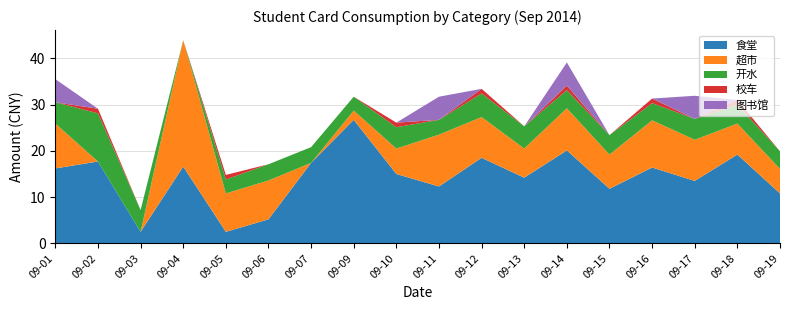

Reading left to right, extract all data points from this chart.

食堂: 09-01=16.2	09-02=17.7	09-03=2.5	09-04=16.6	09-05=2.5	09-06=5.2	09-07=17.4	09-09=26.7	09-10=15.0	09-11=12.3	09-12=18.5	09-13=14.2	09-14=20.1	09-15=11.8	09-16=16.4	09-17=13.5	09-18=19.2	09-19=10.8
超市: 09-01=9.7	09-02=0.0	09-03=0.0	09-04=27.3	09-05=8.3	09-06=8.4	09-07=0.0	09-09=2.0	09-10=5.5	09-11=11.2	09-12=8.8	09-13=6.3	09-14=9.1	09-15=7.4	09-16=10.2	09-17=8.9	09-18=6.7	09-19=5.3
开水: 09-01=4.6	09-02=10.4	09-03=4.7	09-04=0.0	09-05=3.0	09-06=3.5	09-07=3.4	09-09=3.0	09-10=4.6	09-11=3.2	09-12=5.1	09-13=4.8	09-14=3.9	09-15=4.2	09-16=3.7	09-17=4.5	09-18=4.1	09-19=3.8
校车: 09-01=0.0	09-02=1.0	09-03=0.0	09-04=0.0	09-05=1.0	09-06=0.0	09-07=0.0	09-09=0.0	09-10=1.0	09-11=0.0	09-12=1.0	09-13=0.0	09-14=1.0	09-15=0.0	09-16=1.0	09-17=0.0	09-18=1.0	09-19=0.0
图书馆: 09-01=5.0	09-02=0.0	09-03=0.0	09-04=0.0	09-05=0.0	09-06=0.0	09-07=0.0	09-09=0.0	09-10=0.0	09-11=5.0	09-12=0.0	09-13=0.0	09-14=5.0	09-15=0.0	09-16=0.0	09-17=5.0	09-18=0.0	09-19=0.0